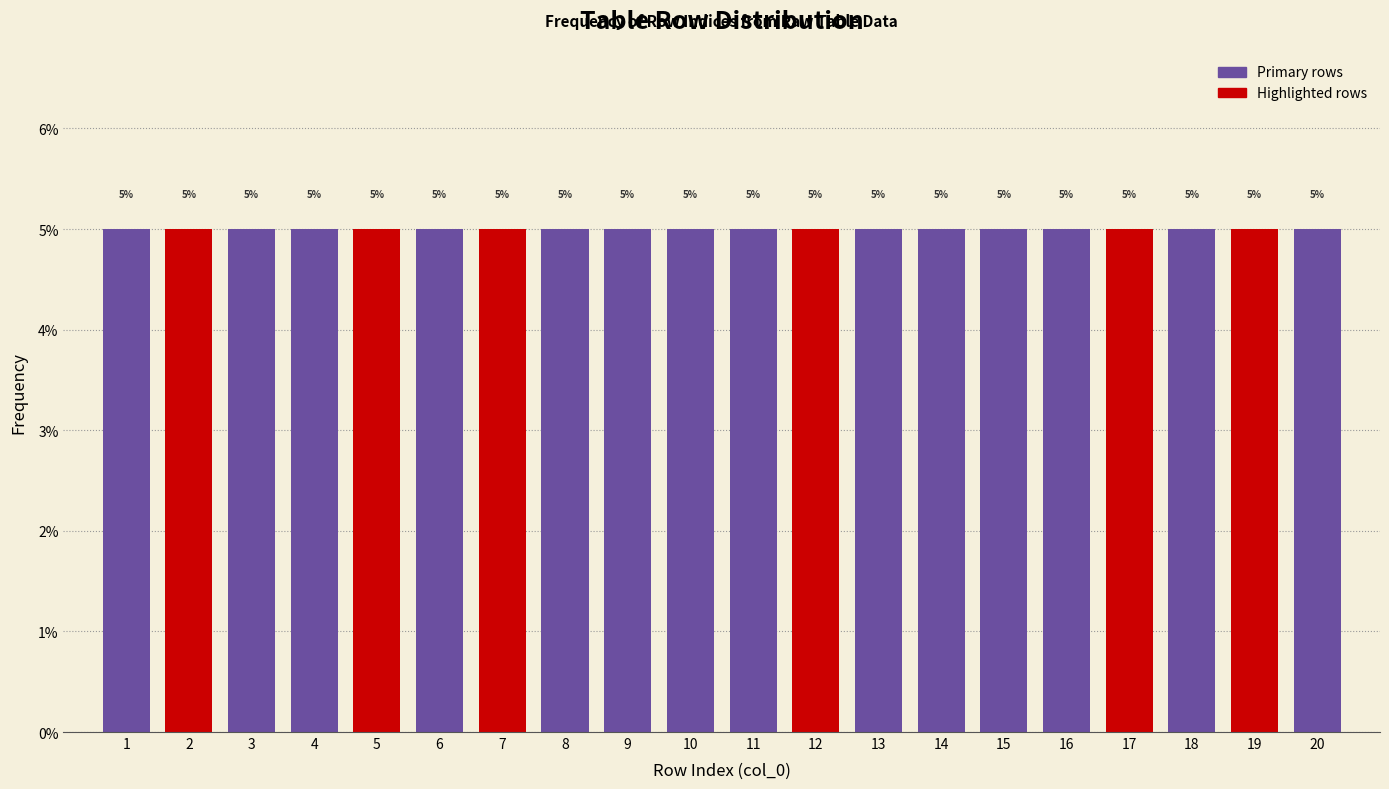

What is the height of the bar covering 4.5 to 5.5 on the x-axis?

5